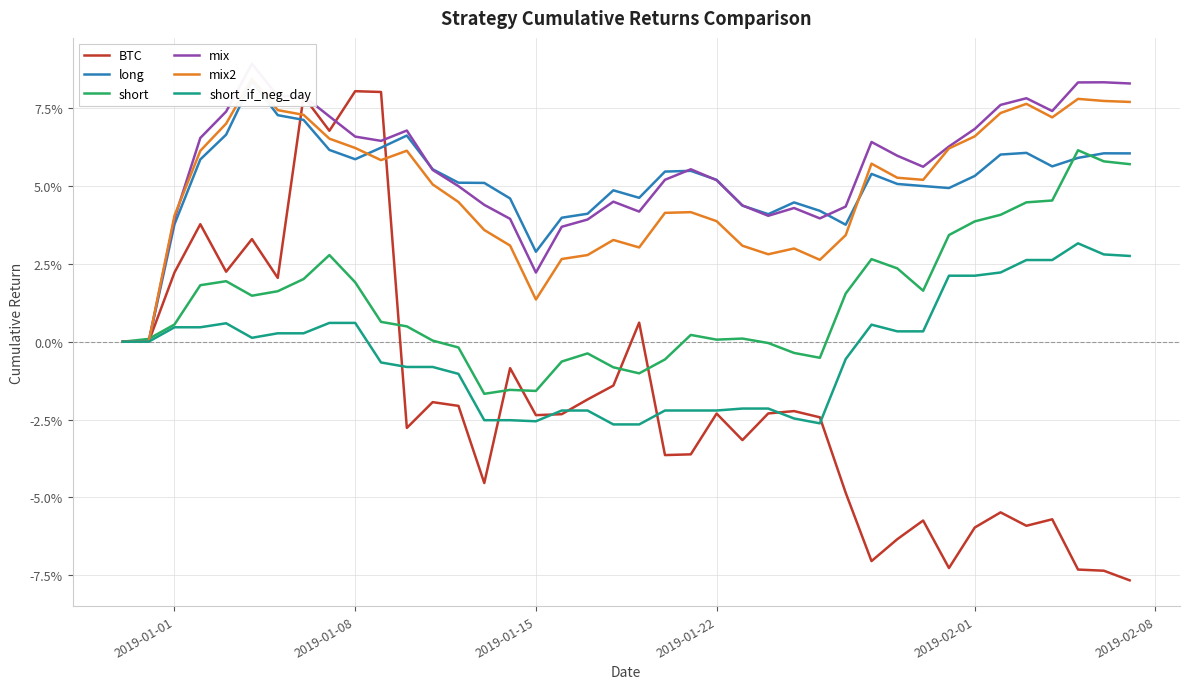

Reading left to right, list all the values displayed in this chart.

BTC: 0.0	0.0	0.0	0.0	0.0	0.0	0.0	0.1	0.1	0.1	0.1	-0.0	-0.0	-0.0	-0.0	-0.0	-0.0	-0.0	-0.0	-0.0	0.0	-0.0	-0.0	-0.0	-0.0	-0.0	-0.0	-0.0	-0.0	-0.1	-0.1	-0.1	-0.1	-0.1	-0.1	-0.1	-0.1	-0.1	-0.1	-0.1
long: 0.0	0.0	0.0	0.1	0.1	0.1	0.1	0.1	0.1	0.1	0.1	0.1	0.1	0.1	0.1	0.0	0.0	0.0	0.0	0.0	0.0	0.1	0.1	0.1	0.0	0.0	0.0	0.0	0.0	0.1	0.1	0.1	0.0	0.1	0.1	0.1	0.1	0.1	0.1	0.1
short: 0.0	0.0	0.0	0.0	0.0	0.0	0.0	0.0	0.0	0.0	0.0	0.0	0.0	-0.0	-0.0	-0.0	-0.0	-0.0	-0.0	-0.0	-0.0	-0.0	0.0	0.0	0.0	-0.0	-0.0	-0.0	0.0	0.0	0.0	0.0	0.0	0.0	0.0	0.0	0.0	0.1	0.1	0.1
mix: 0.0	0.0	0.0	0.1	0.1	0.1	0.1	0.1	0.1	0.1	0.1	0.1	0.1	0.0	0.0	0.0	0.0	0.0	0.0	0.0	0.0	0.1	0.1	0.1	0.0	0.0	0.0	0.0	0.0	0.1	0.1	0.1	0.1	0.1	0.1	0.1	0.1	0.1	0.1	0.1
mix2: 0.0	0.0	0.0	0.1	0.1	0.1	0.1	0.1	0.1	0.1	0.1	0.1	0.1	0.0	0.0	0.0	0.0	0.0	0.0	0.0	0.0	0.0	0.0	0.0	0.0	0.0	0.0	0.0	0.0	0.1	0.1	0.1	0.1	0.1	0.1	0.1	0.1	0.1	0.1	0.1
short_if_neg_day: 0.0	0.0	0.0	0.0	0.0	0.0	0.0	0.0	0.0	0.0	-0.0	-0.0	-0.0	-0.0	-0.0	-0.0	-0.0	-0.0	-0.0	-0.0	-0.0	-0.0	-0.0	-0.0	-0.0	-0.0	-0.0	-0.0	-0.0	0.0	0.0	0.0	0.0	0.0	0.0	0.0	0.0	0.0	0.0	0.0